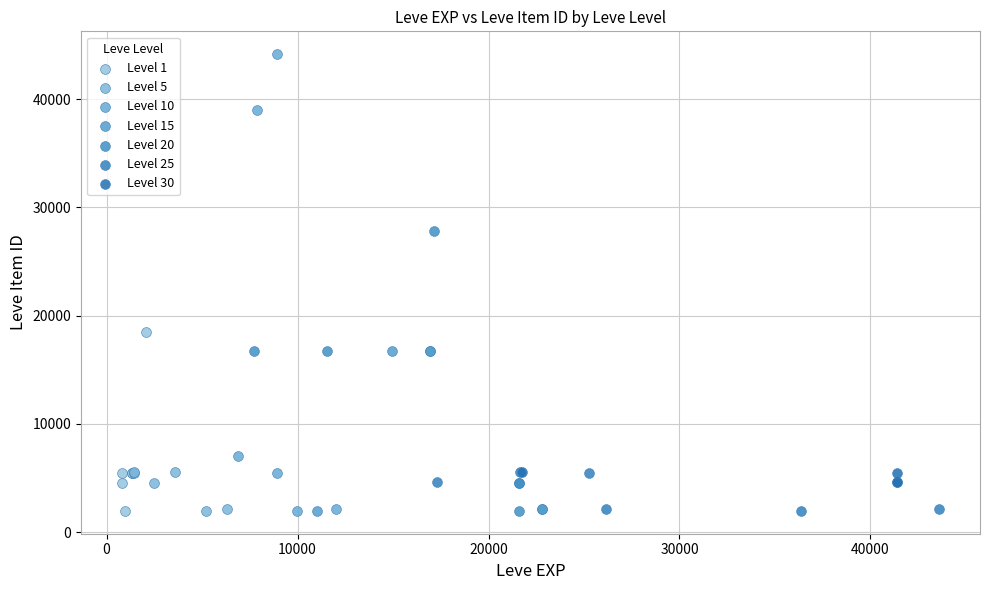

Which series reaches the maximum Y coordinate?

Level 10